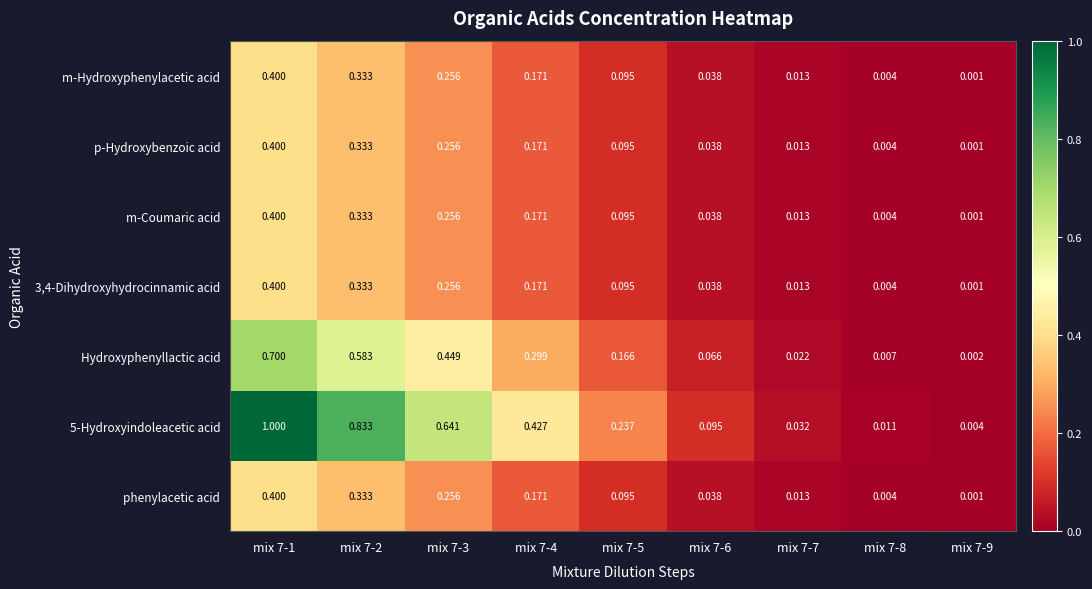

Which series has the largest range (max minus min)?

5-Hydroxyindoleacetic acid